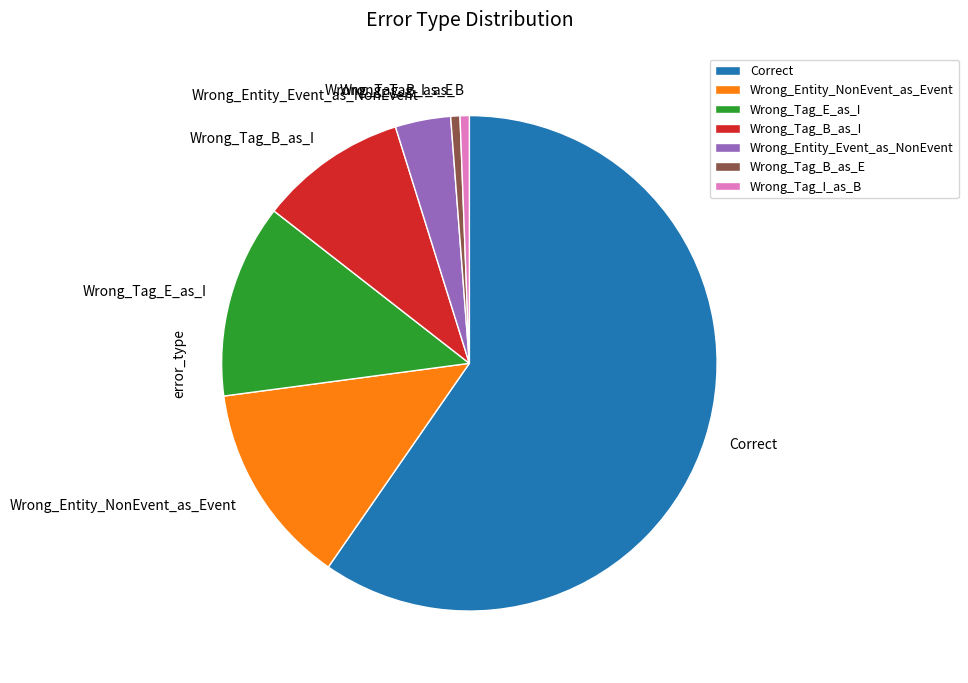

Which category has the biggest portion of the pie?

Correct